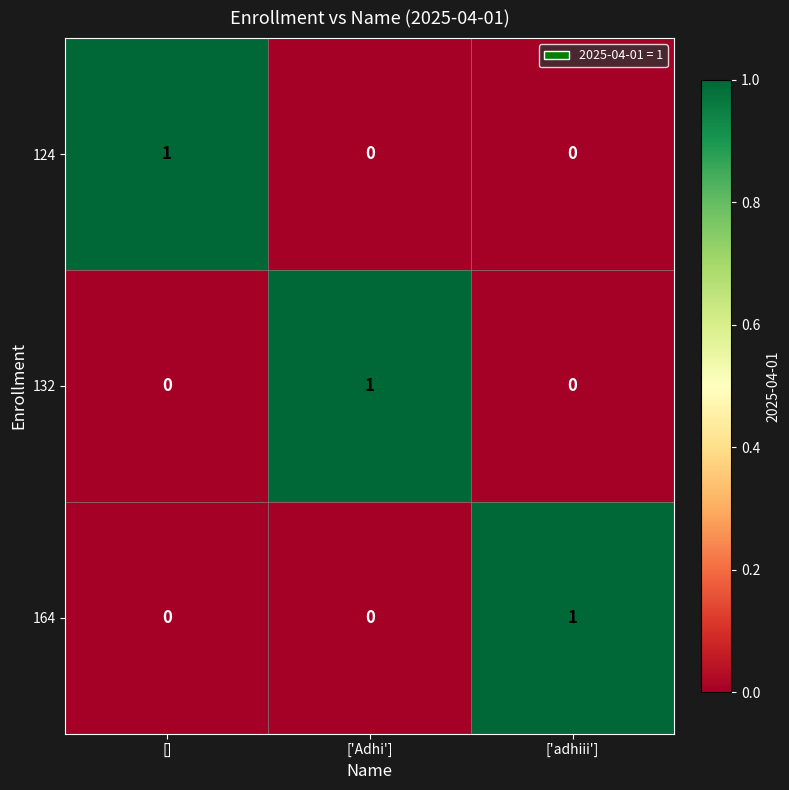

Is the value of 124 at [] greater than the value of 132 at []?

Yes